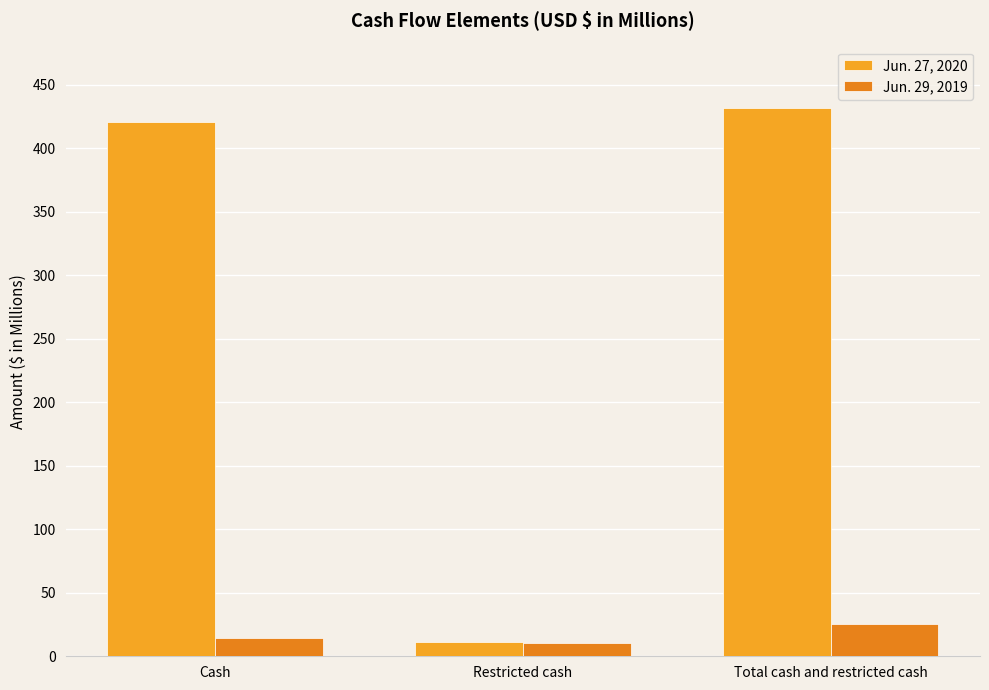

What is the spread (max minus min) of values at Restricted cash?

0.4